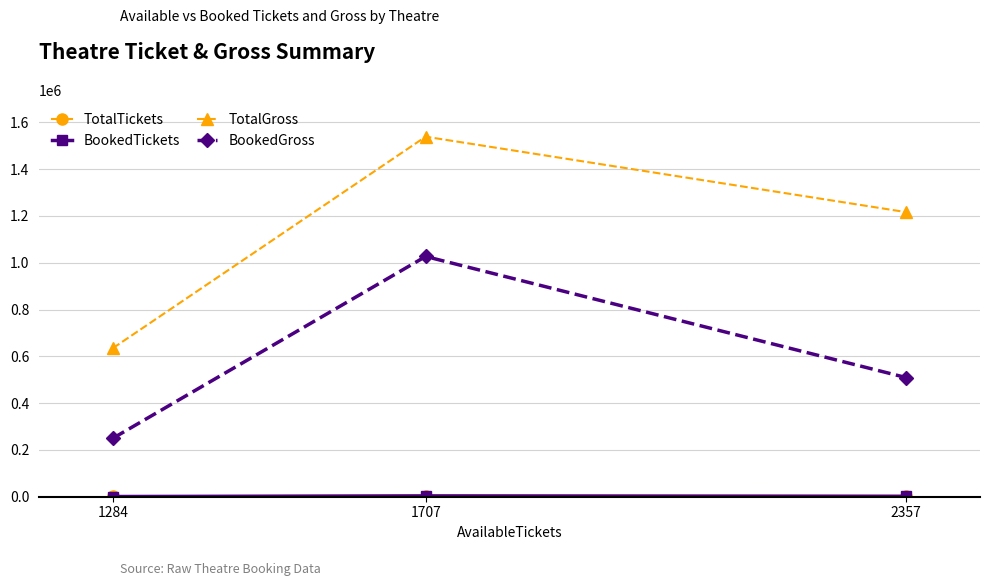

Read the TotalGross value at 1707, to the nearest 50.

1539000